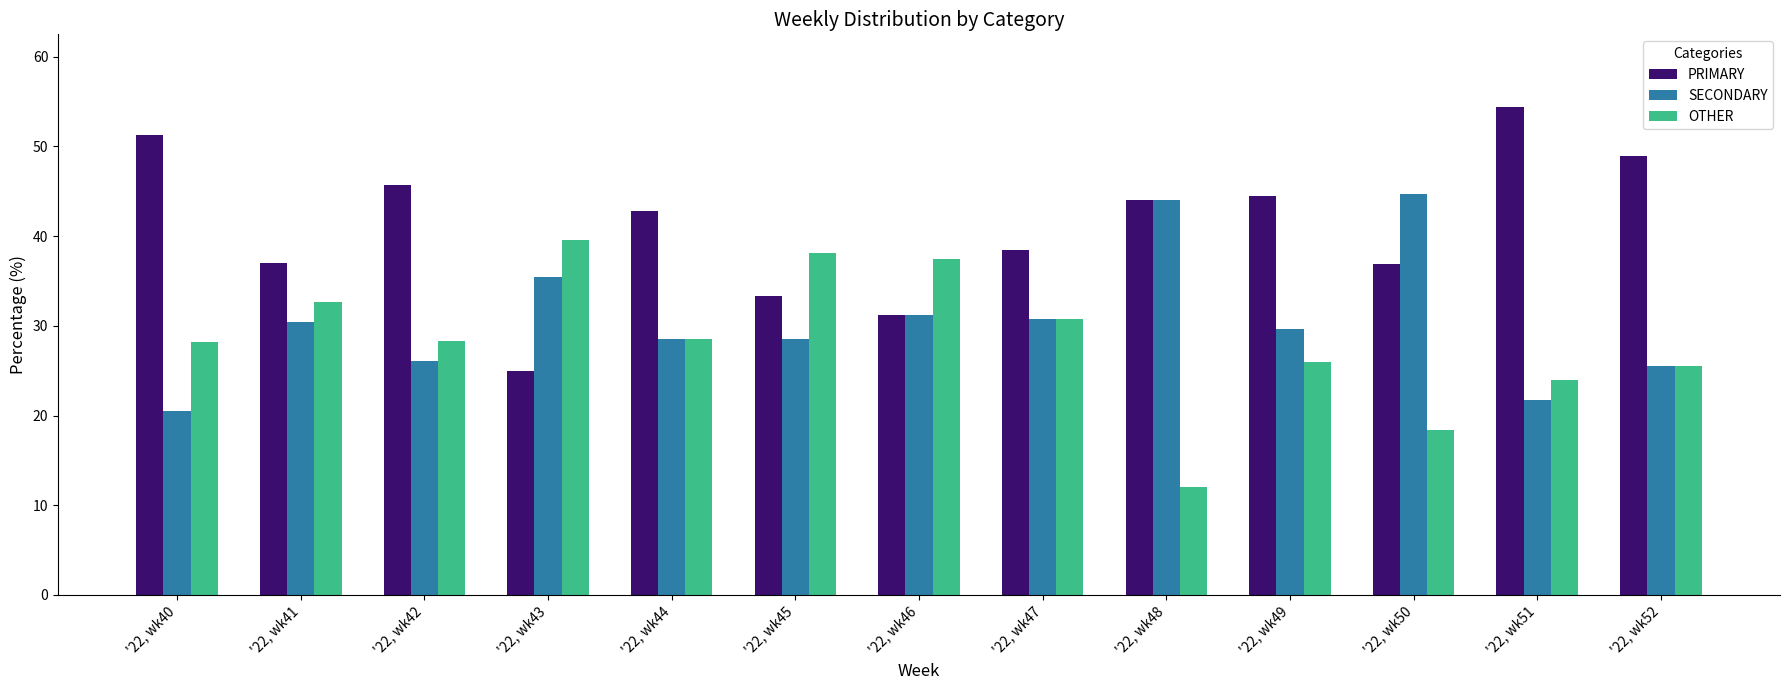

The PRIMARY series shows 38.5 at '22, wk47. True or false?

True